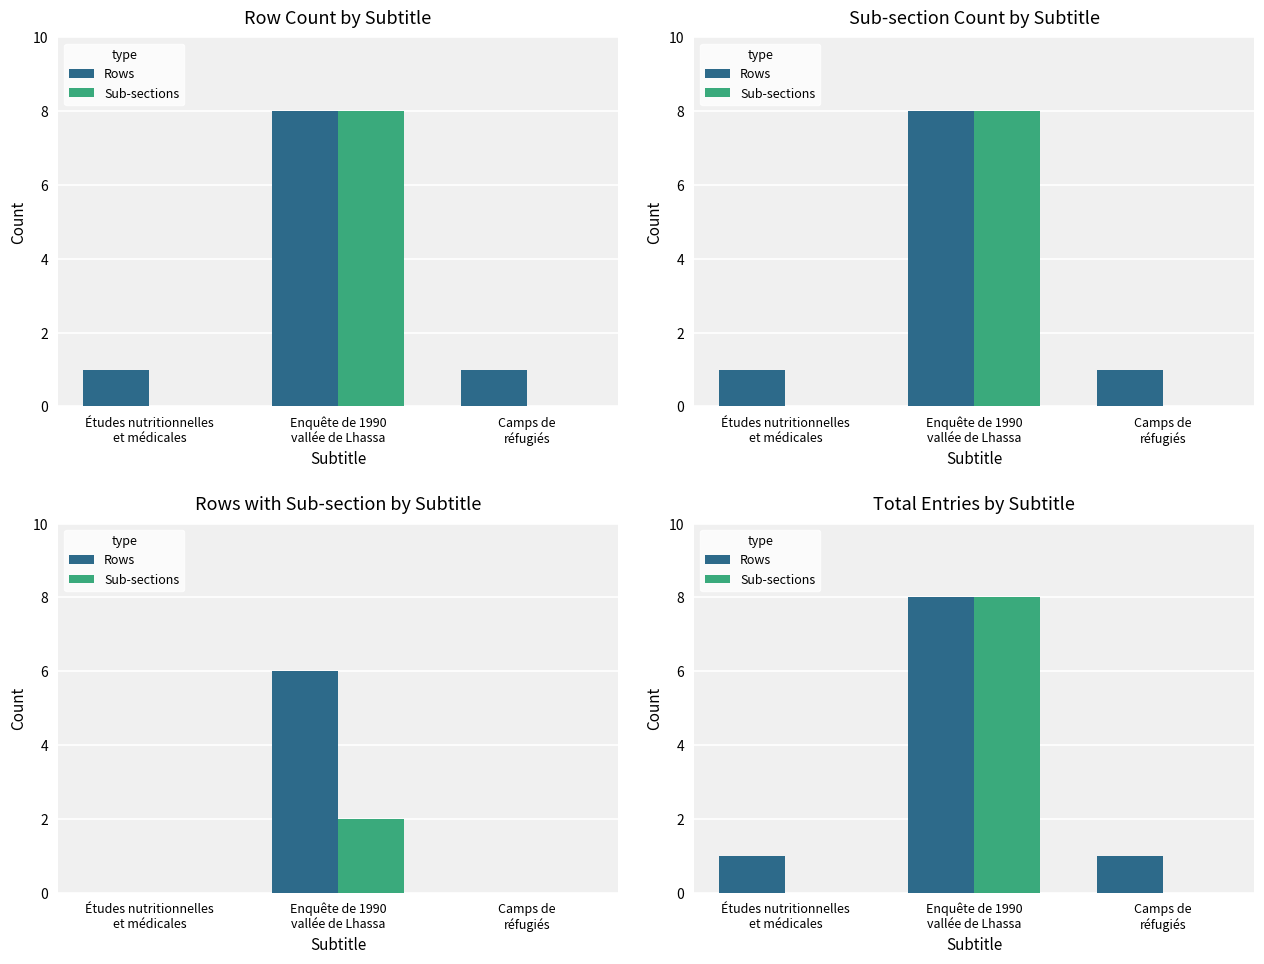

Which category has the lowest value across all series?

Études nutritionnelles
et médicales